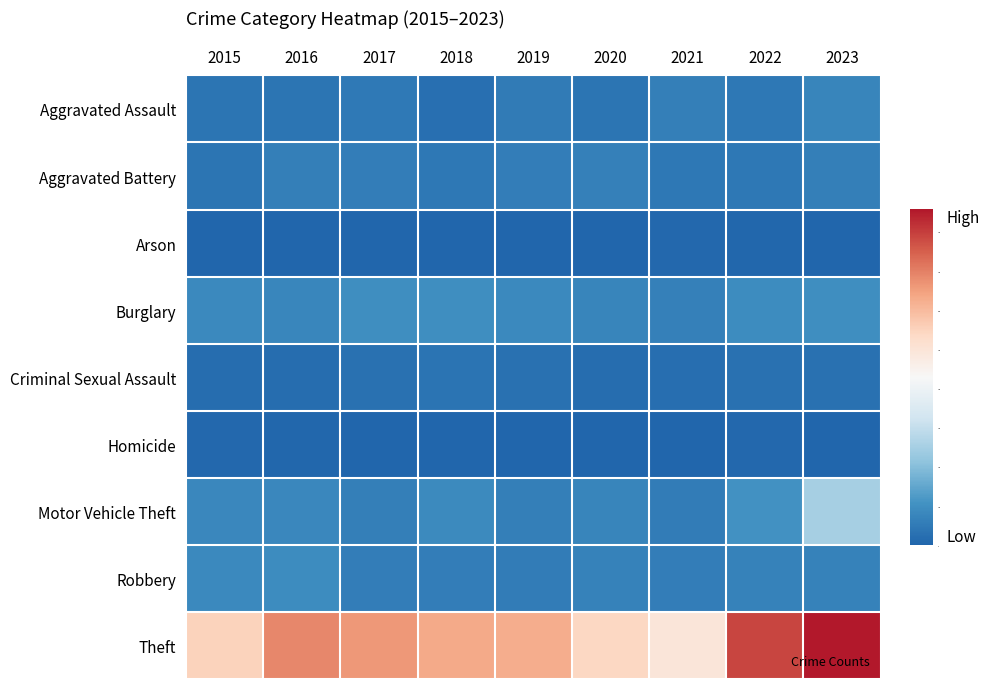

Reading left to right, list all the values displayed in this chart.

Aggravated Assault: 2015=38	2016=38	2017=48	2018=26	2019=51	2020=37	2021=62	2022=45	2023=75
Aggravated Battery: 2015=39	2016=61	2017=58	2018=46	2019=58	2020=64	2021=44	2022=45	2023=61
Arson: 2015=0	2016=1	2017=1	2018=1	2019=2	2020=3	2021=7	2022=4	2023=2
Burglary: 2015=85	2016=80	2017=99	2018=98	2019=85	2020=75	2021=66	2022=92	2023=99
Criminal Sexual Assault: 2015=20	2016=17	2017=30	2018=34	2019=27	2020=19	2021=22	2022=28	2023=27
Homicide: 2015=9	2016=4	2017=3	2018=1	2019=0	2020=2	2021=2	2022=7	2023=3
Motor Vehicle Theft: 2015=82	2016=83	2017=63	2018=90	2019=63	2020=76	2021=56	2022=106	2023=251
Robbery: 2015=84	2016=92	2017=58	2018=58	2019=55	2020=70	2021=58	2022=68	2023=69
Theft: 2015=551	2016=689	2017=662	2018=632	2019=624	2020=541	2021=494	2022=788	2023=858